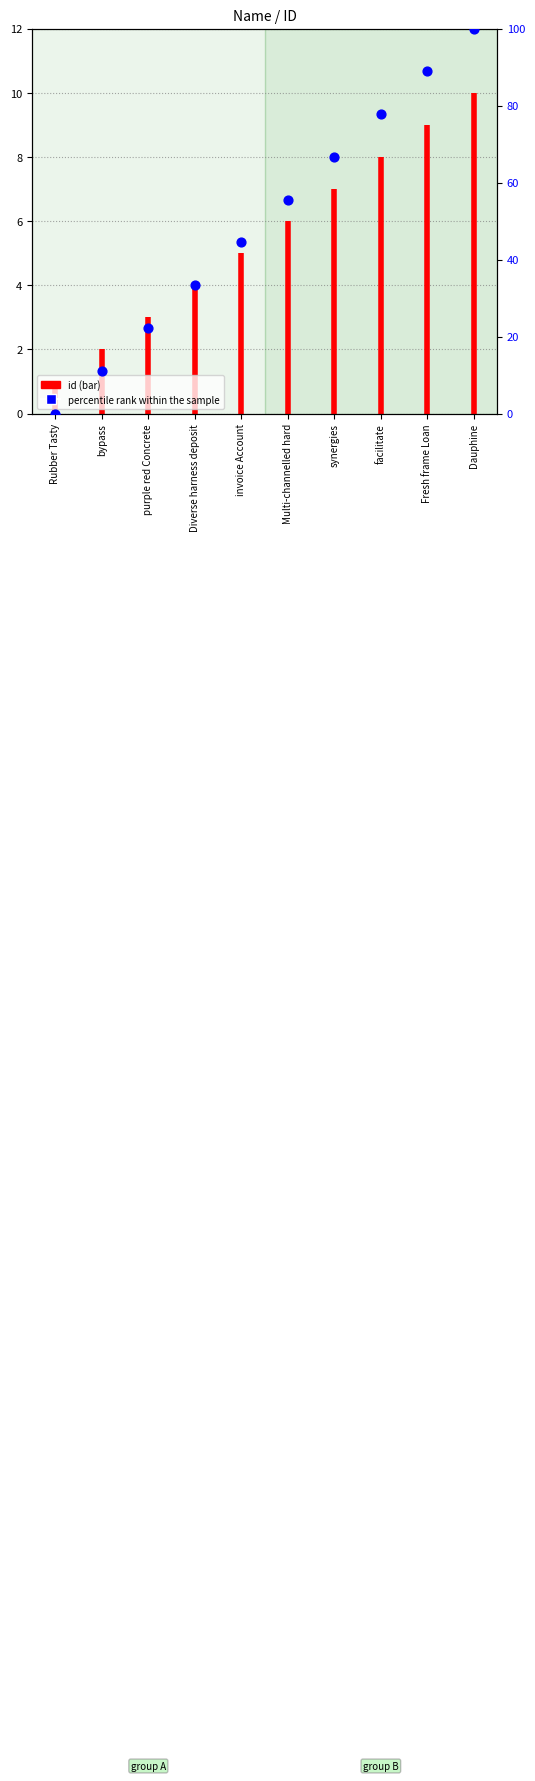

Between synergies and Rubber Tasty, which is larger?

synergies